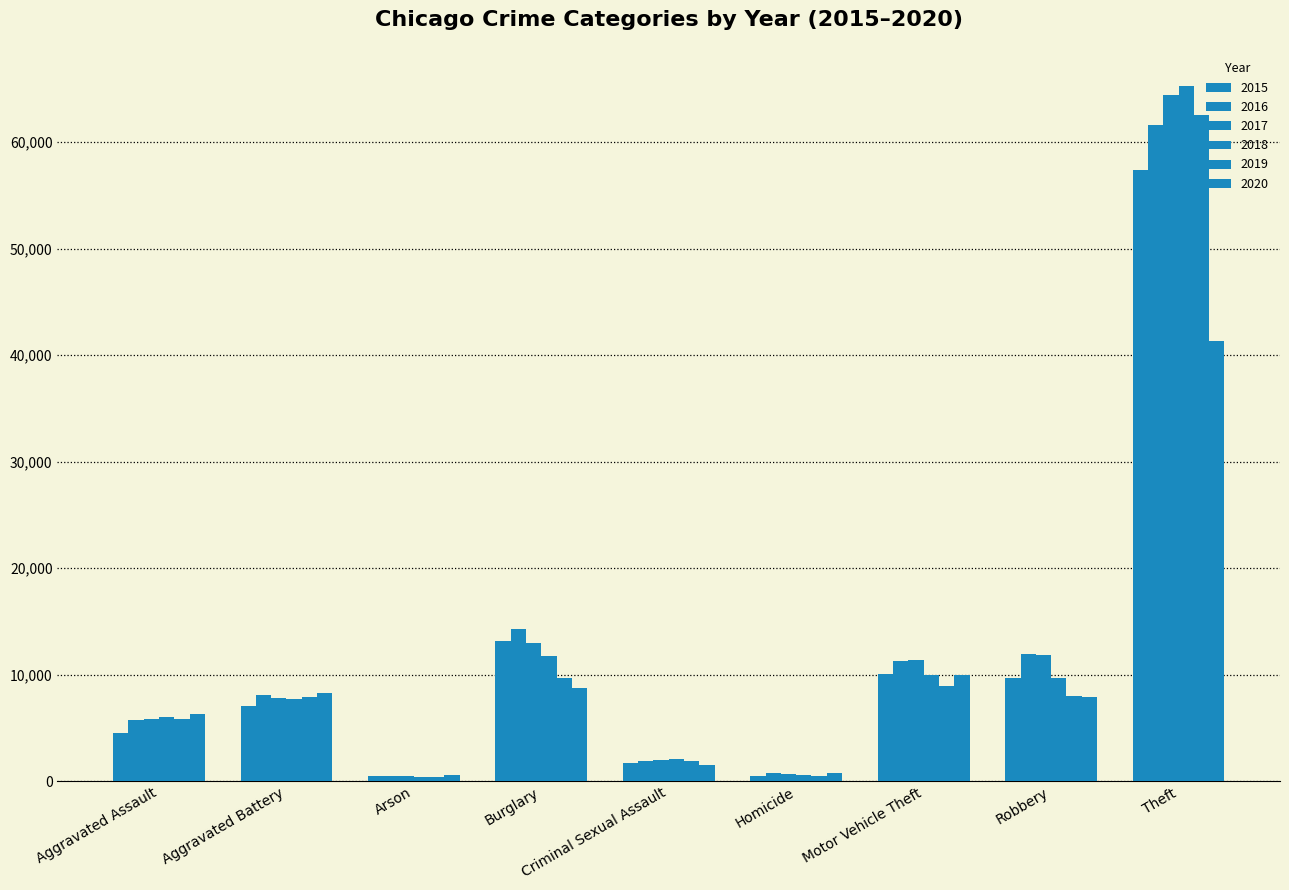

How many bars are there in total?

54